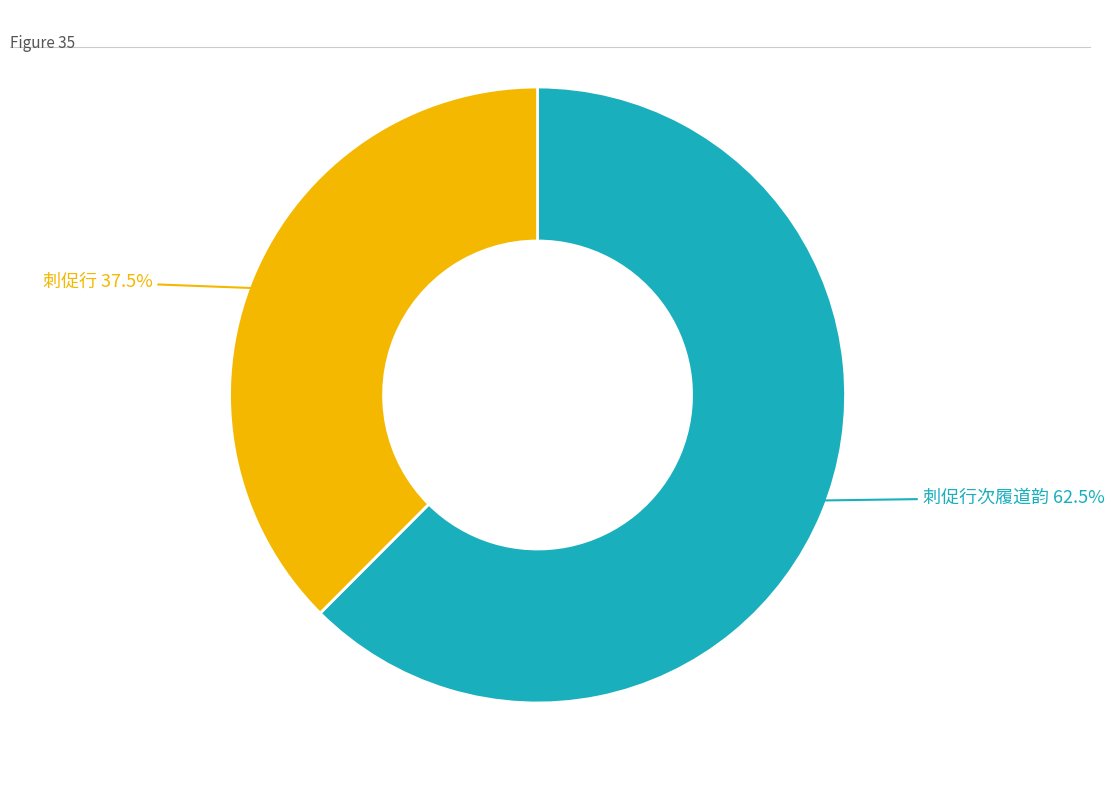

Does any single category account for the majority?

Yes